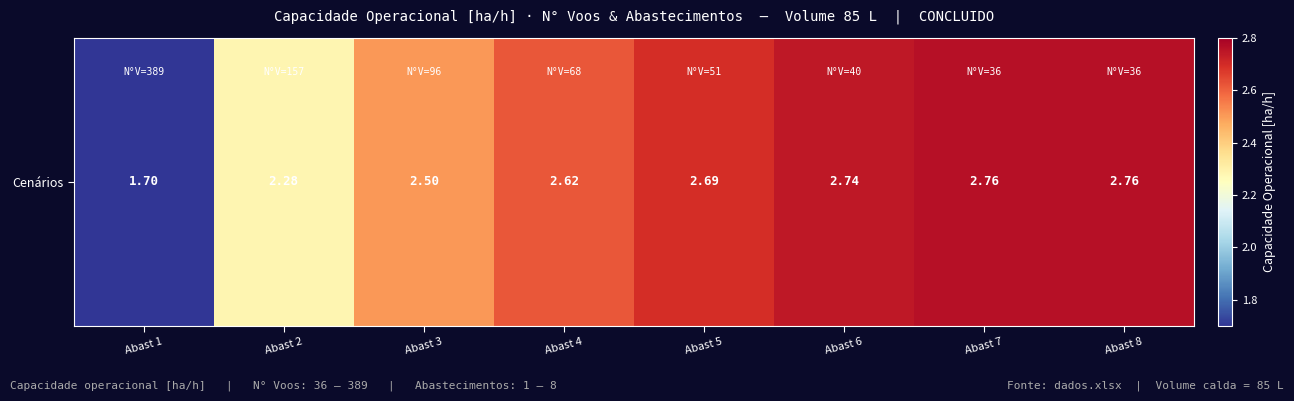

Which category has the highest value across all series?

Abast 7